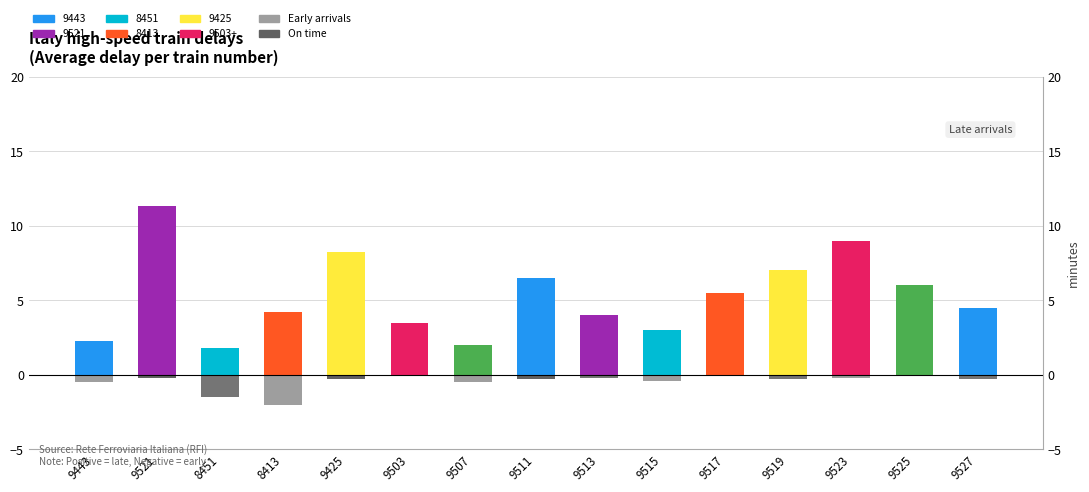

Is it true that Early arrival (negative) equals -0.3 at 9511?

True